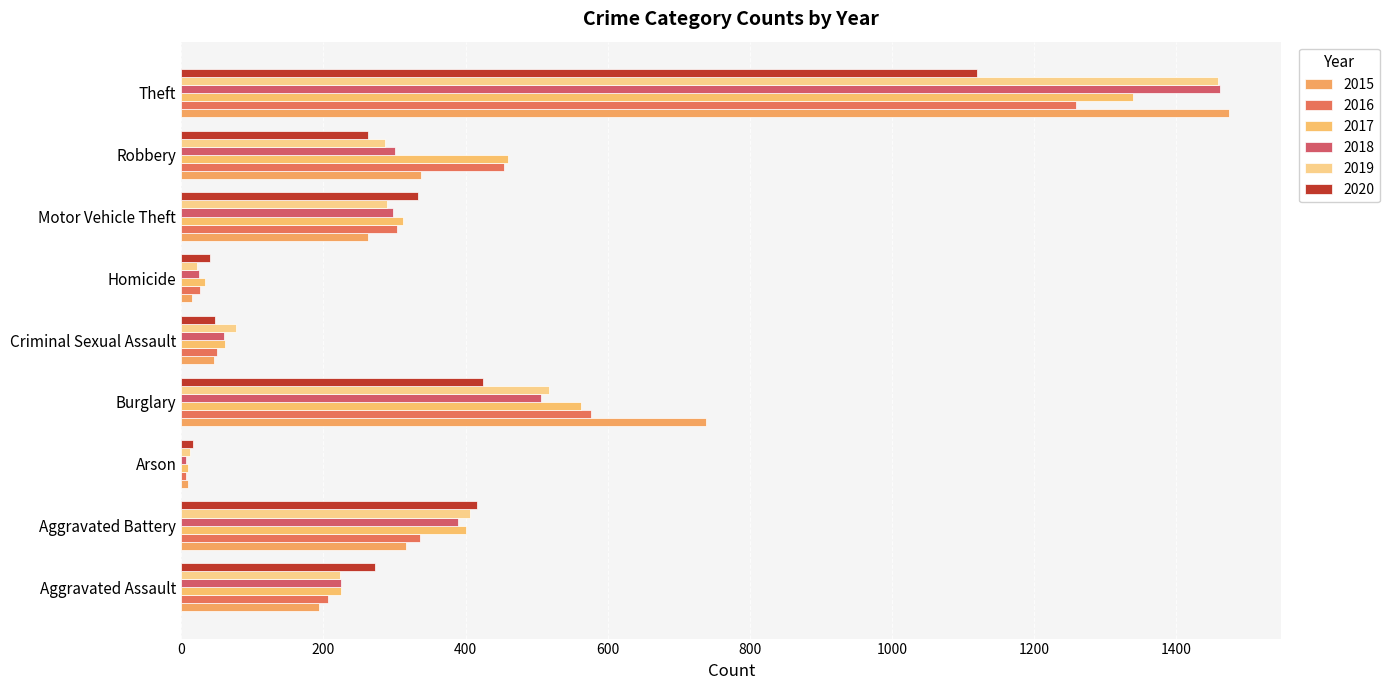

Reading left to right, list all the values displayed in this chart.

2015: Aggravated Assault=194	Aggravated Battery=316	Arson=9	Burglary=738	Criminal Sexual Assault=46	Homicide=15	Motor Vehicle Theft=263	Robbery=337	Theft=1474
2016: Aggravated Assault=206	Aggravated Battery=336	Arson=7	Burglary=576	Criminal Sexual Assault=50	Homicide=26	Motor Vehicle Theft=304	Robbery=454	Theft=1259
2017: Aggravated Assault=225	Aggravated Battery=400	Arson=10	Burglary=562	Criminal Sexual Assault=62	Homicide=33	Motor Vehicle Theft=312	Robbery=460	Theft=1339
2018: Aggravated Assault=225	Aggravated Battery=389	Arson=7	Burglary=506	Criminal Sexual Assault=60	Homicide=25	Motor Vehicle Theft=298	Robbery=301	Theft=1461
2019: Aggravated Assault=223	Aggravated Battery=407	Arson=12	Burglary=517	Criminal Sexual Assault=77	Homicide=22	Motor Vehicle Theft=290	Robbery=287	Theft=1459
2020: Aggravated Assault=273	Aggravated Battery=416	Arson=17	Burglary=425	Criminal Sexual Assault=48	Homicide=41	Motor Vehicle Theft=333	Robbery=263	Theft=1120